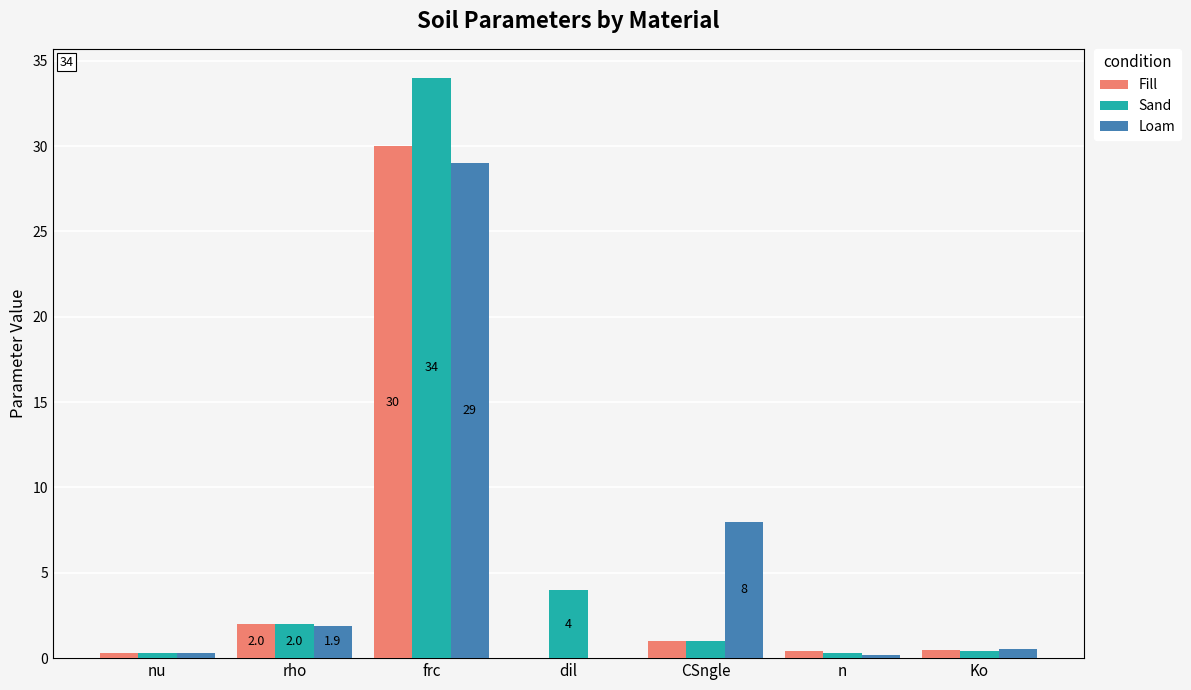

Count the number of data series in this chart.

3